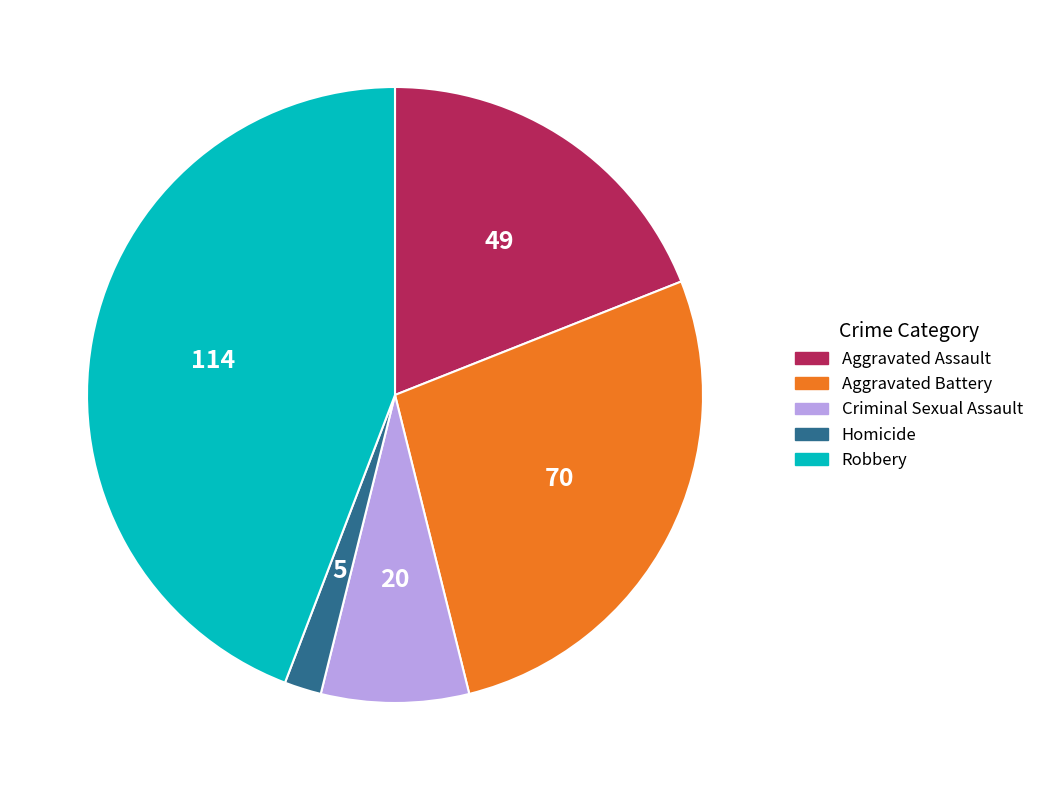

Rank the categories by value from highest to lowest.

Robbery, Aggravated Battery, Aggravated Assault, Criminal Sexual Assault, Homicide